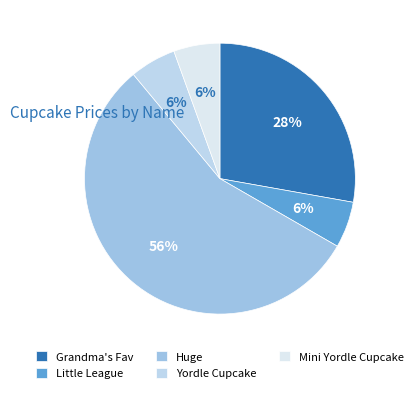

Is the sum of Huge and Grandma's Fav greater than half?

Yes